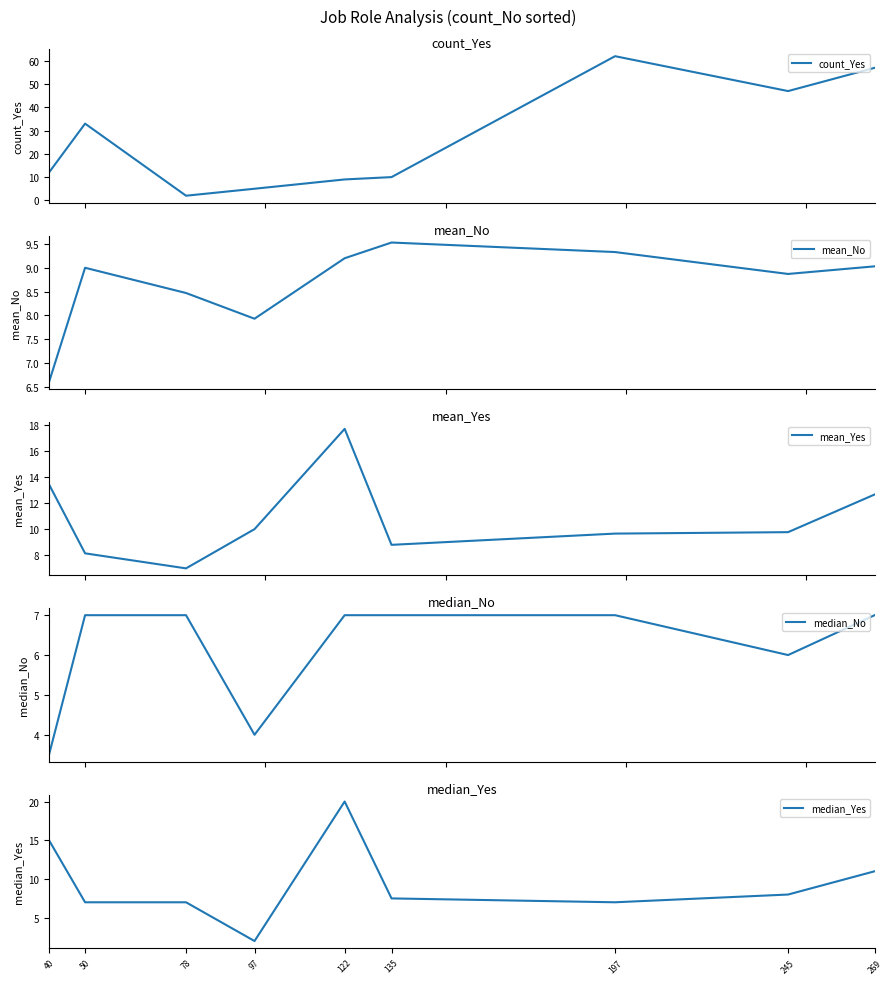

Which has a higher value, 50 or 197?

197